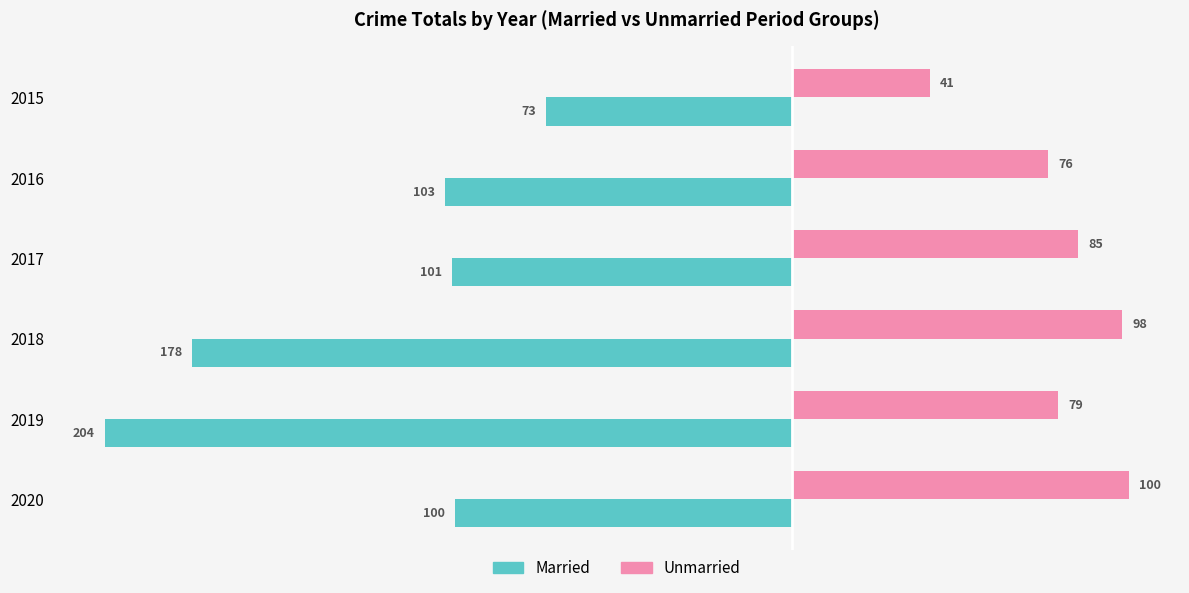

Rank the series by their average value, from lowest to highest.

Married, Unmarried